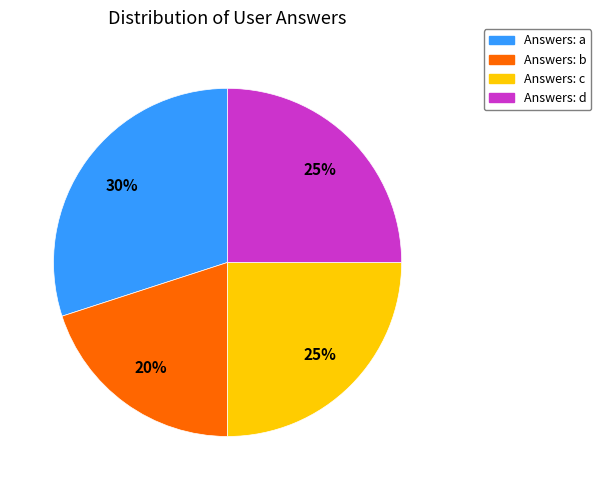

Is there any slice that represents more than half of the pie?

No